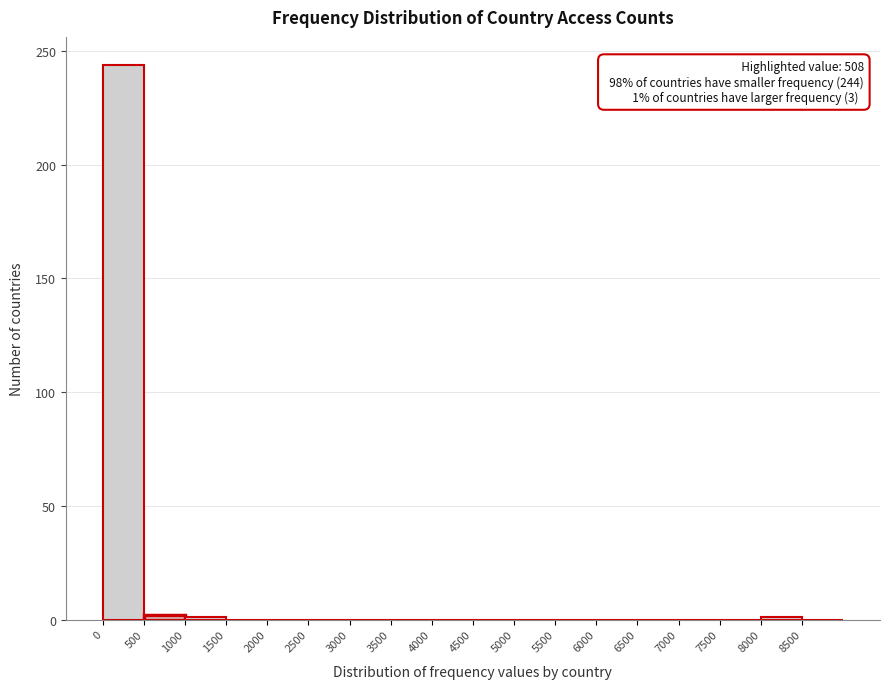

Which range on the x-axis has the tallest bar?

0 to 500